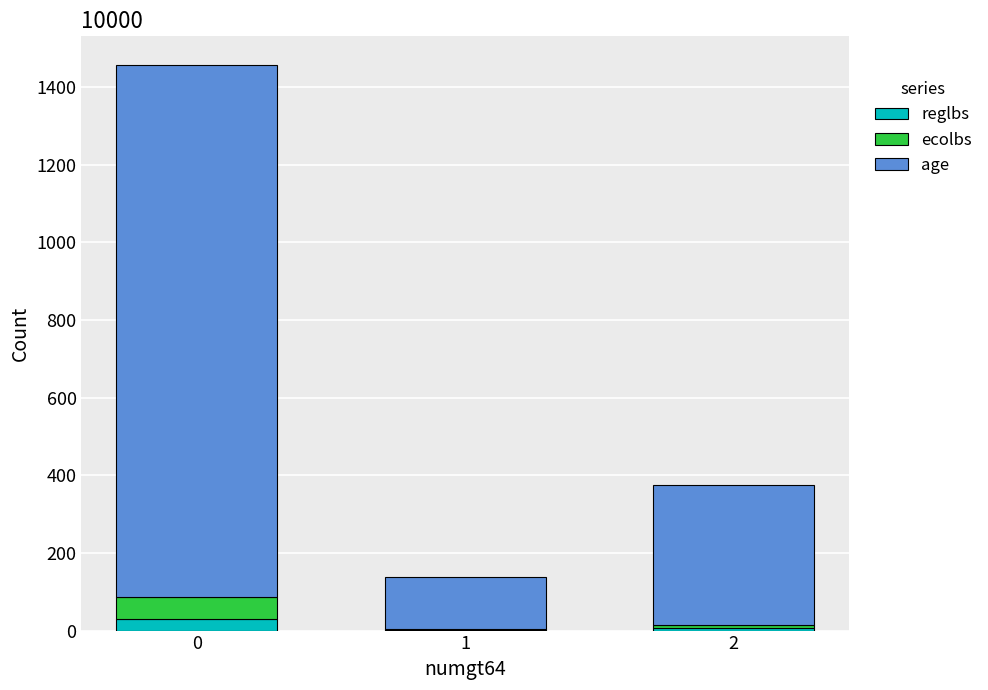

How many data points does each series have?

3